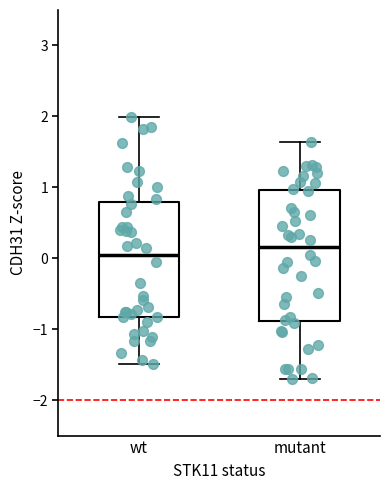

Which box's median line is the highest?

mutant